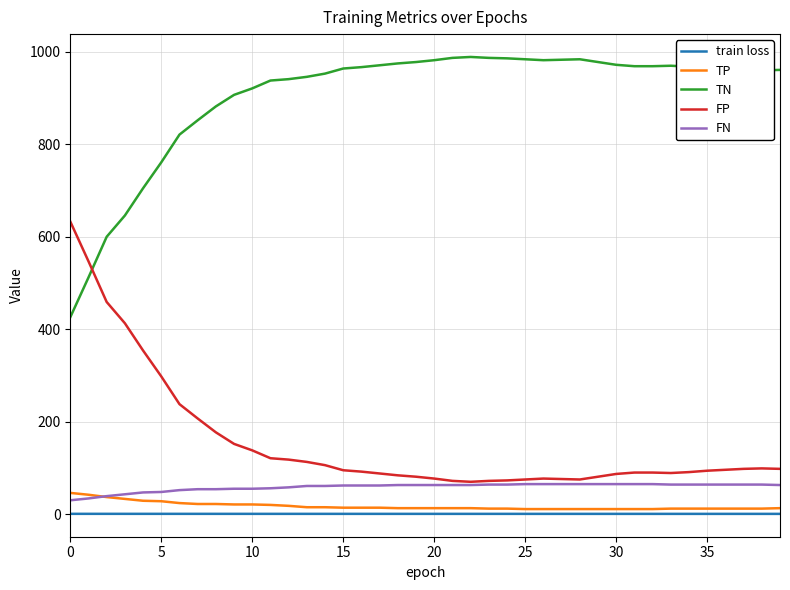

True or false: FP and TP intersect in this chart.

False